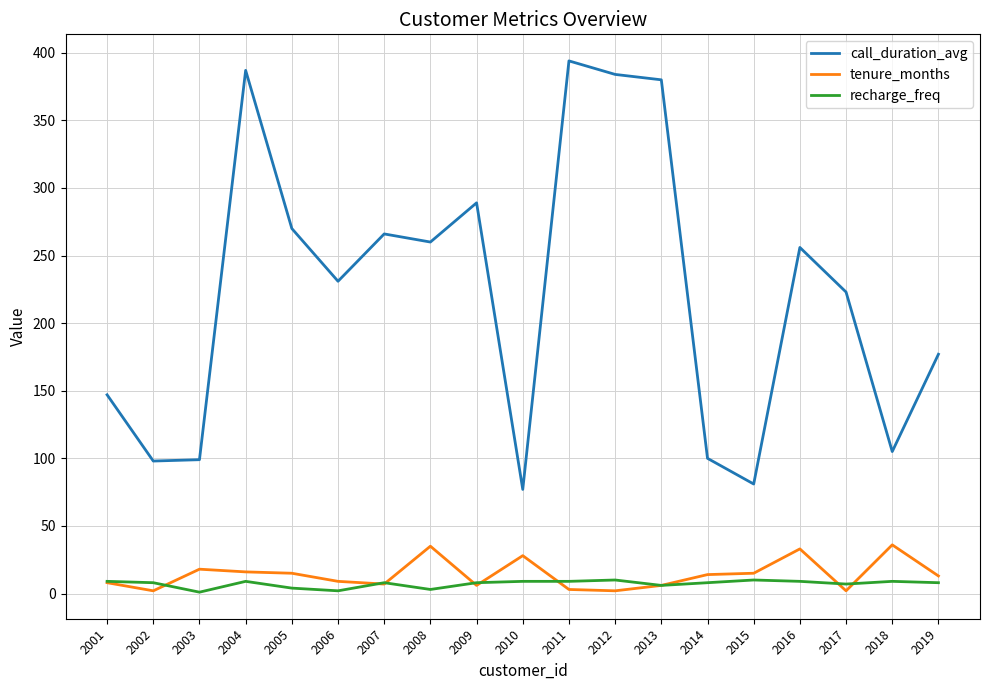

True or false: call_duration_avg and tenure_months intersect in this chart.

False